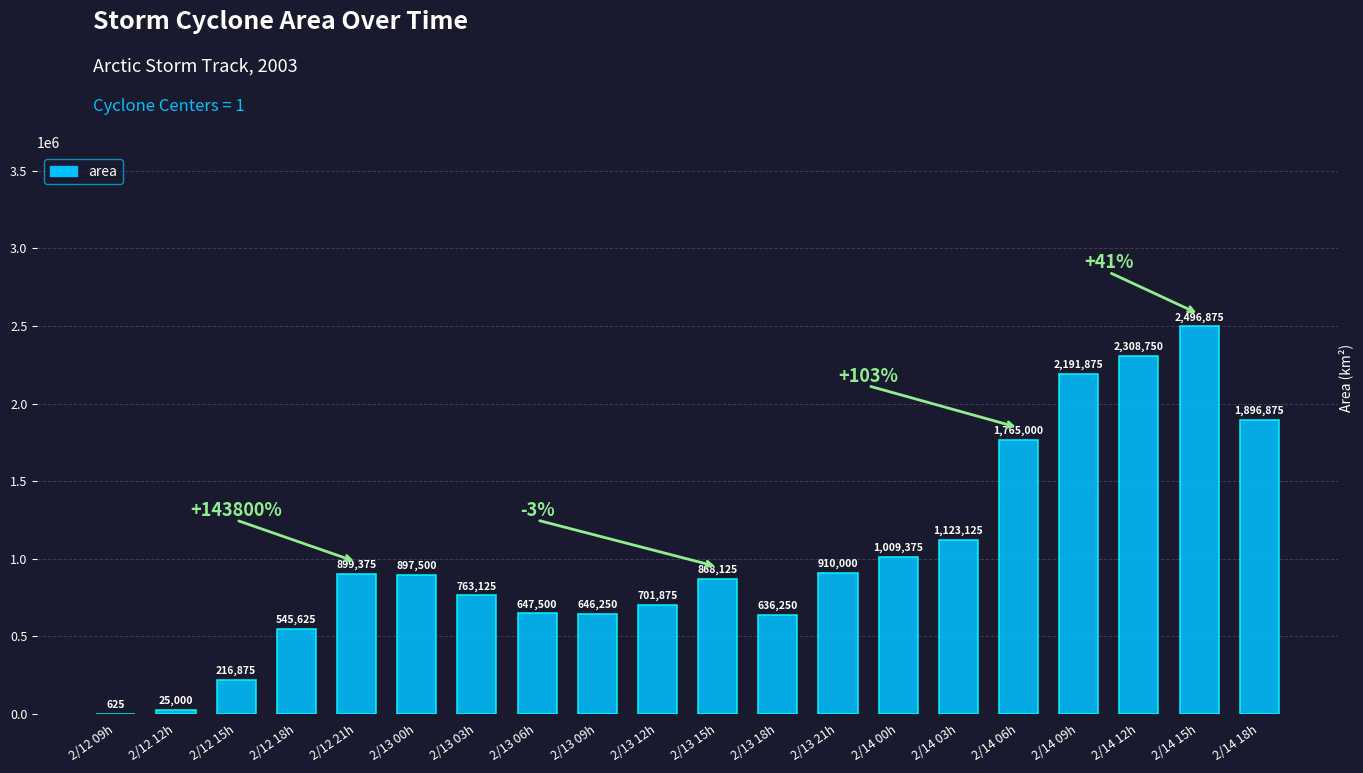

What is the approximate value at 2/13 21h, to the nearest 50?

910000